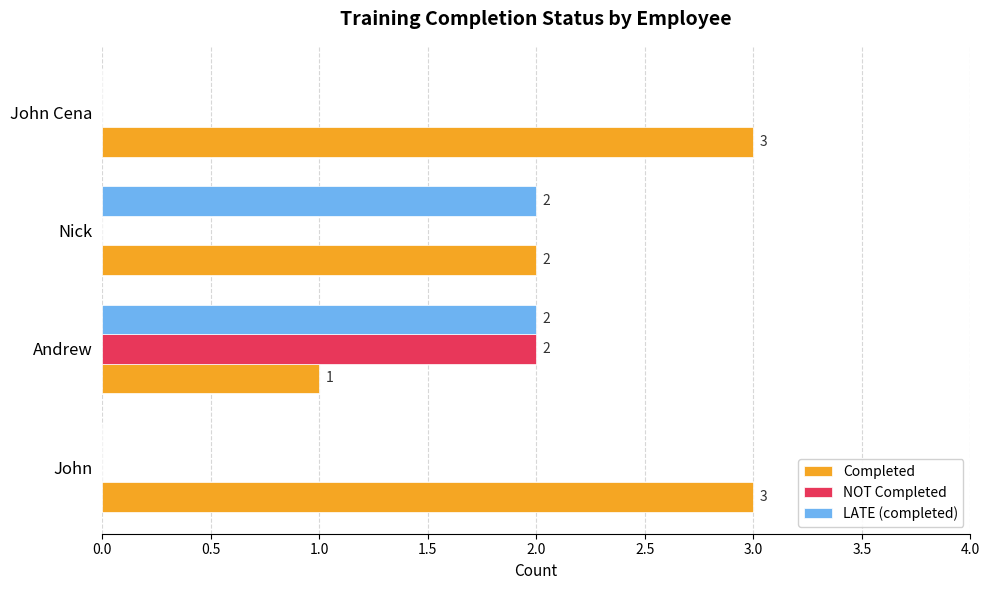

The value of NOT Completed at Andrew is 1. True or false?

False